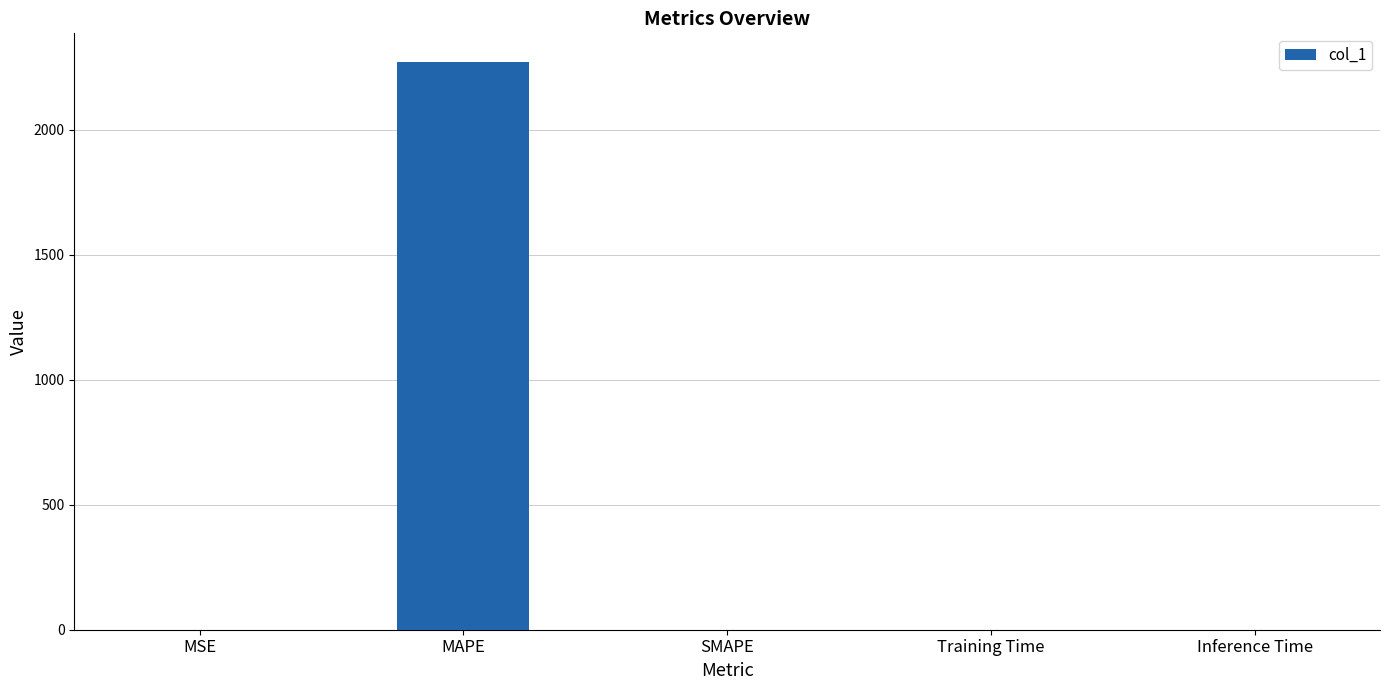

What is the sum of all values?

2273.0